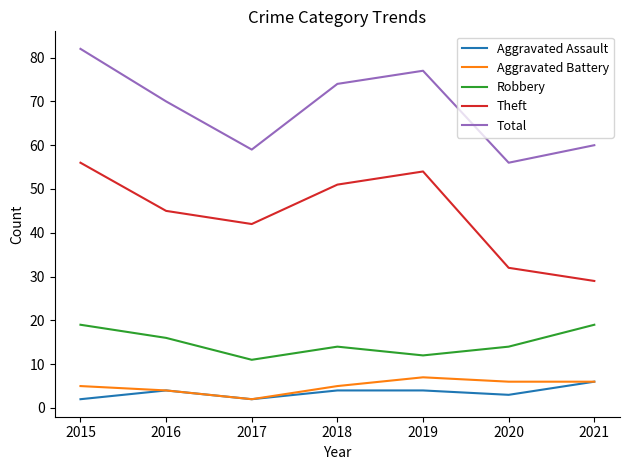

Rank the series by their maximum value, from highest to lowest.

Total, Theft, Robbery, Aggravated Battery, Aggravated Assault